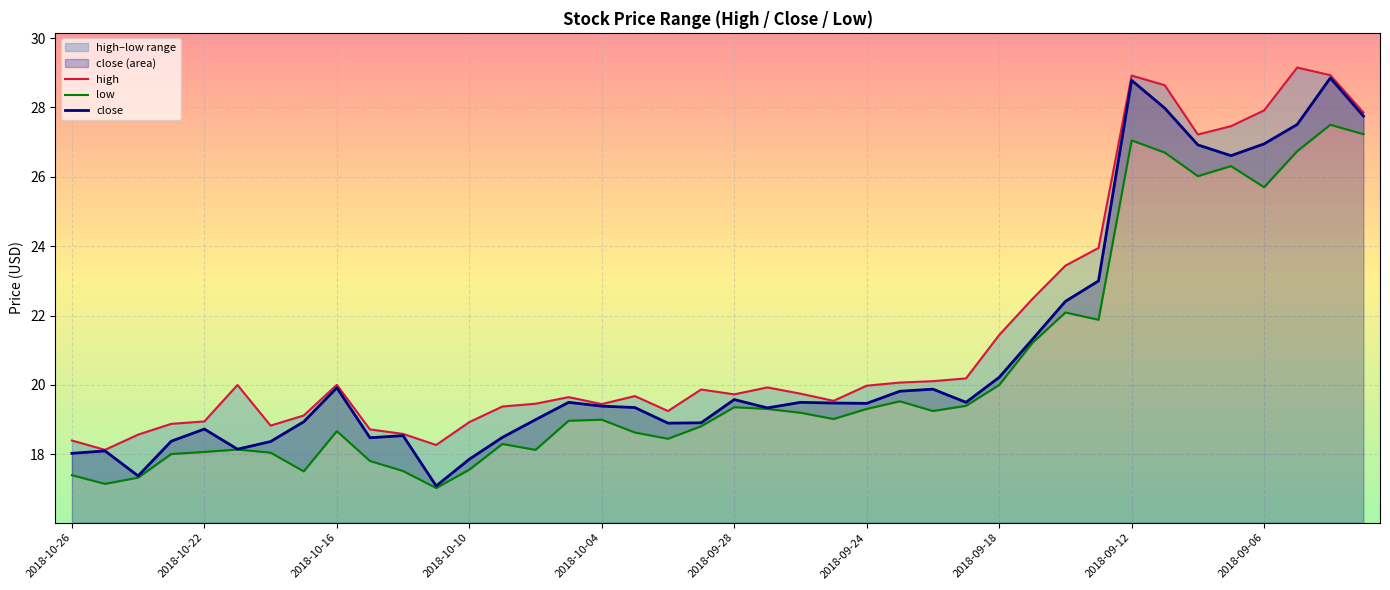

What is the sum of the low values at 18 and 37?

45.2